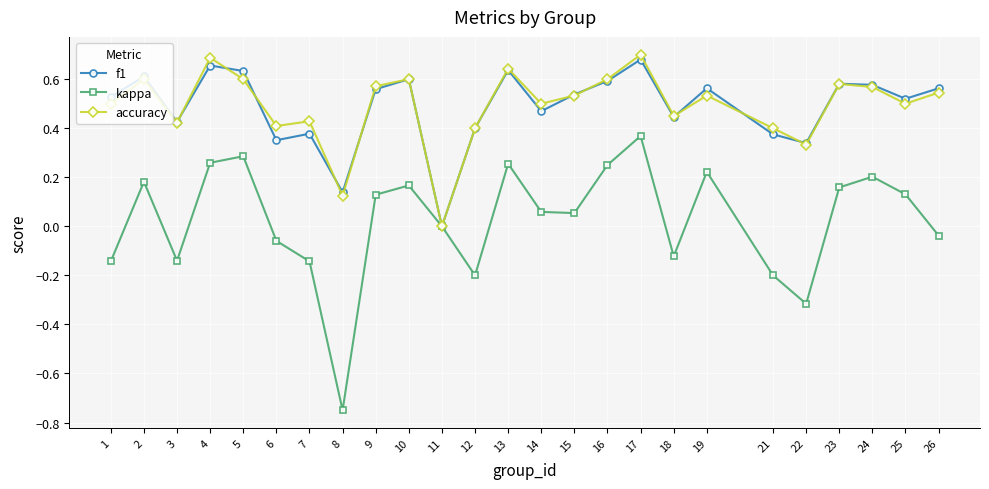

The value of accuracy at 10 is 1.0. True or false?

False